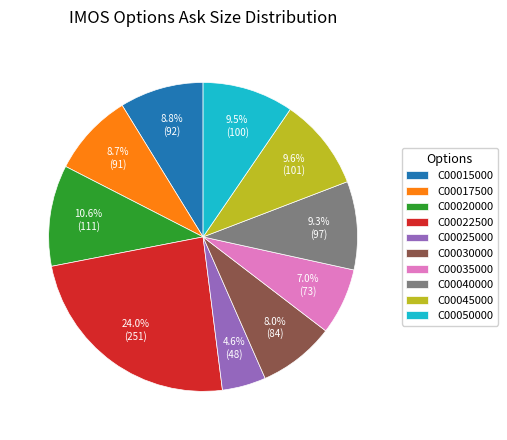

Approximately how many times larger is the value at C00025000 compared to C00015000?

0.5